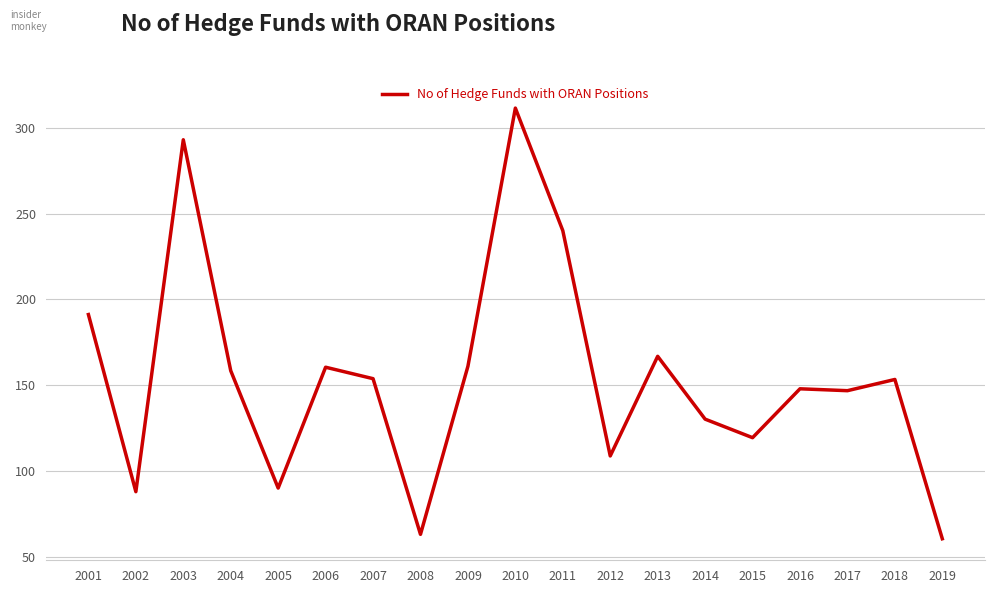

At which label is the value closest to 186?

2001